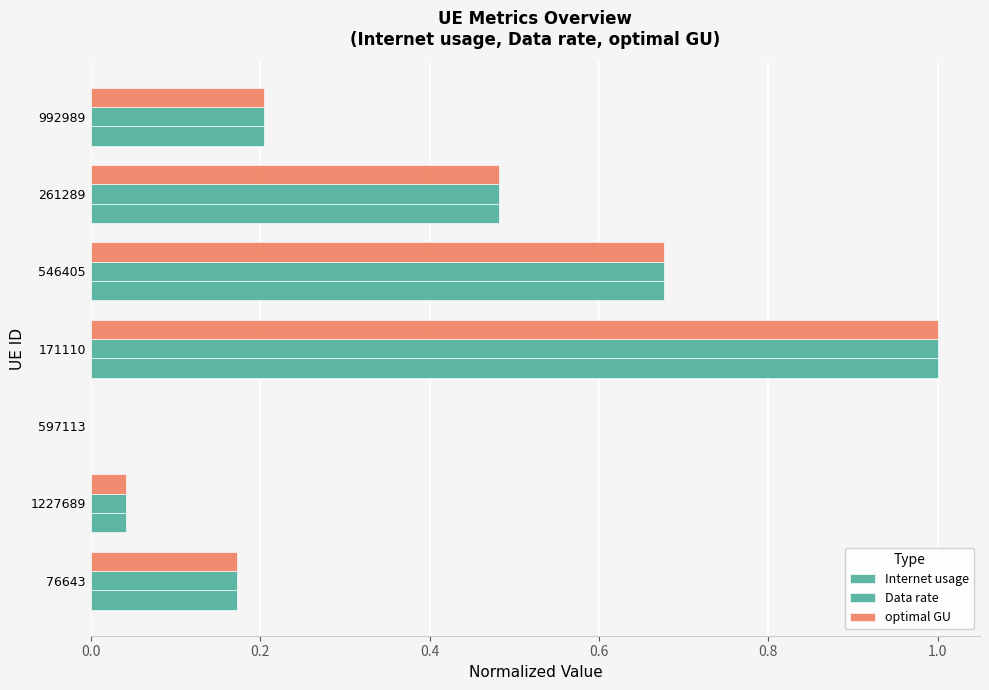

How many values in Internet usage are above zero?

6